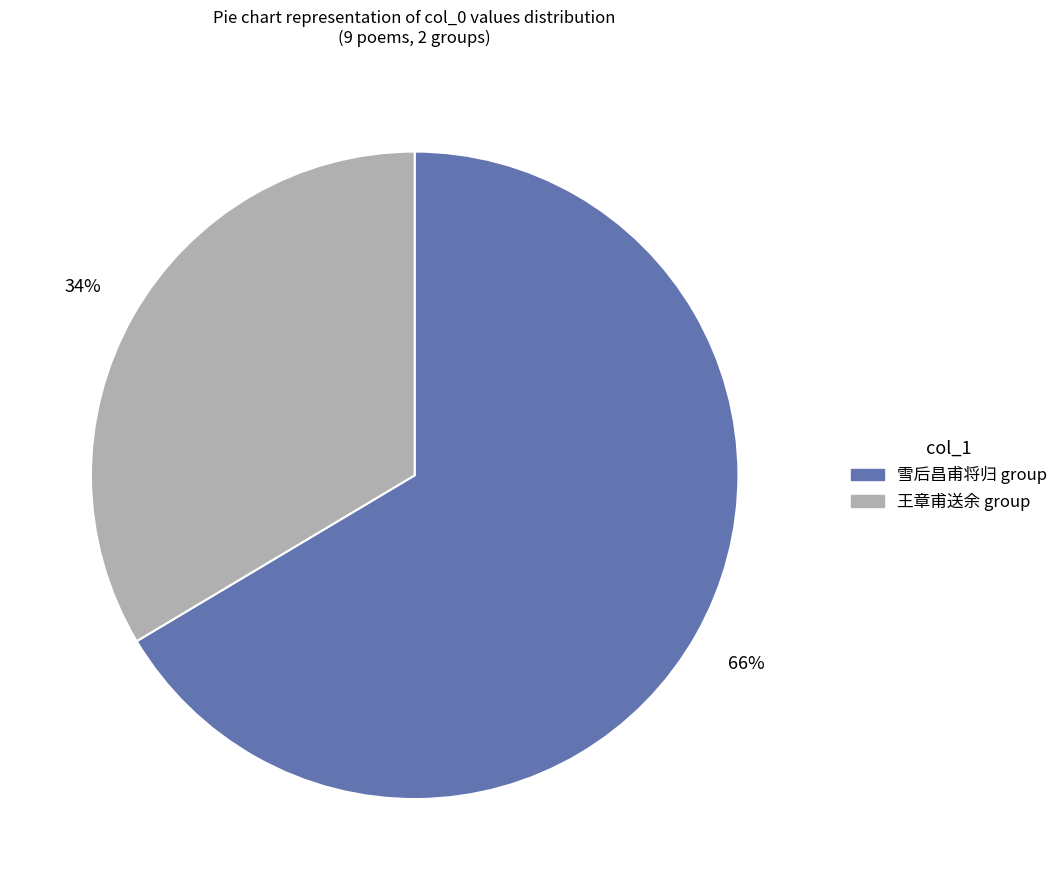

To the nearest percent, what is the average slice percentage?

50%